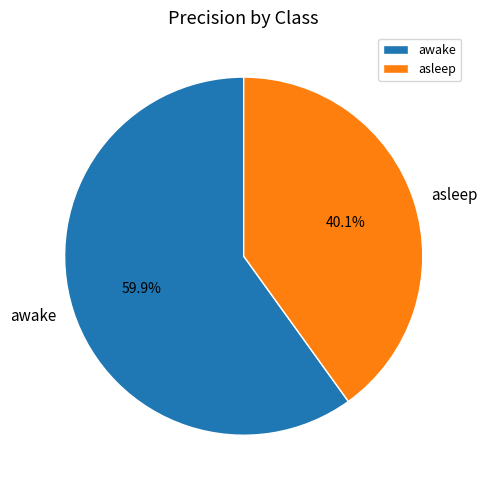

Which category has the smallest portion of the pie?

asleep